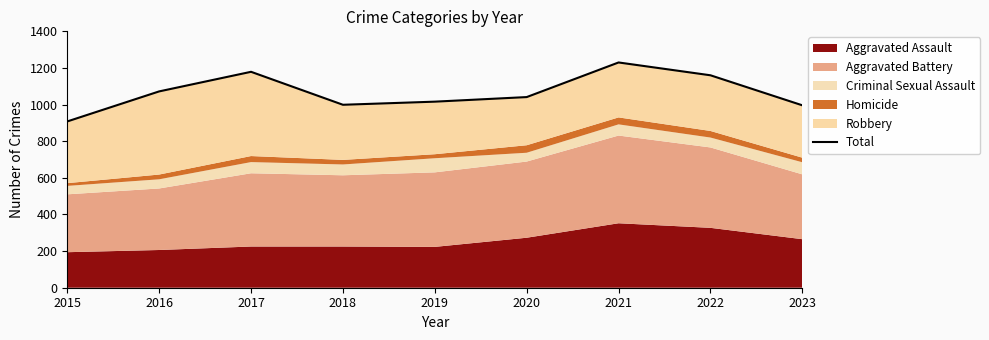

What is the approximate value at 2019, to the nearest 5?

1015